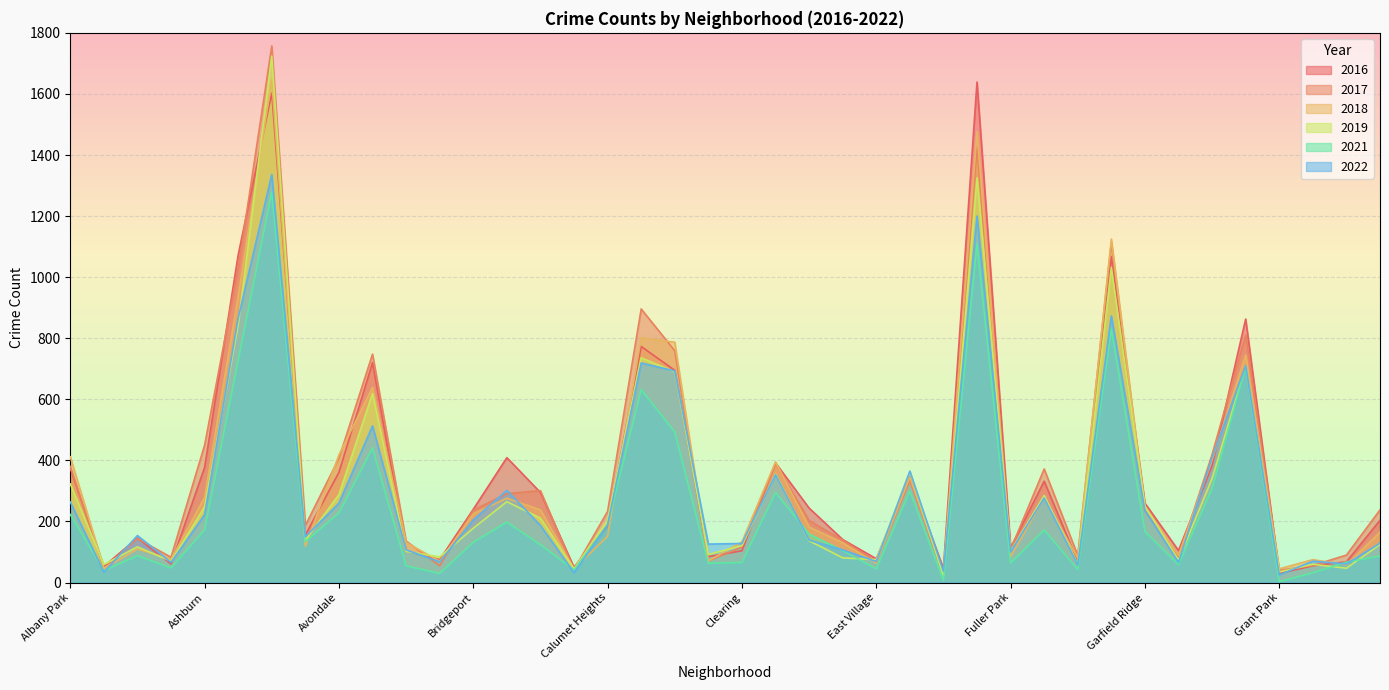

What is the value of the 2018 point at the 8th from the left?

119